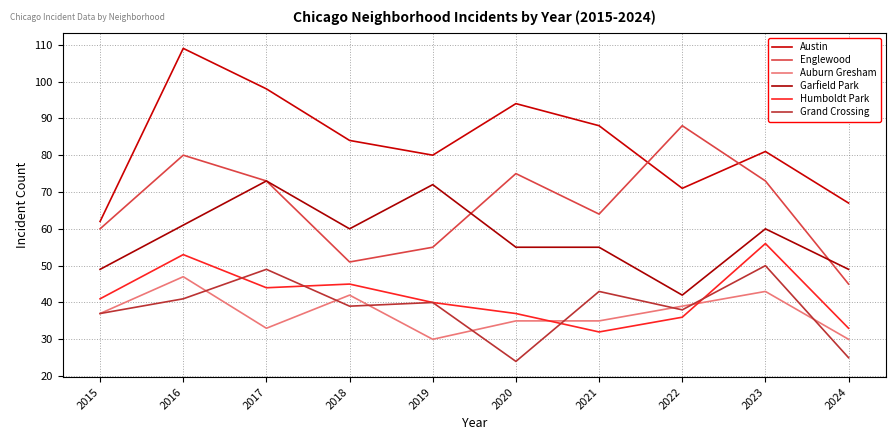

Where is Austin nearest to the value 85?

2018